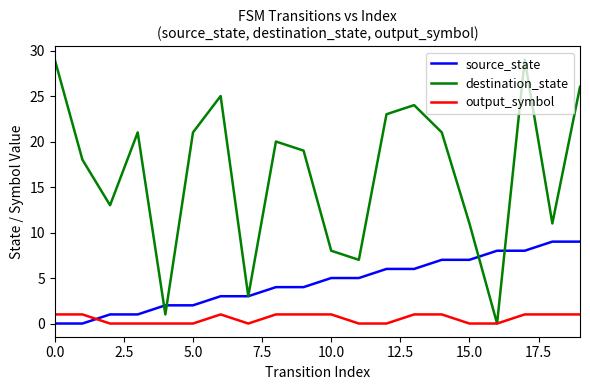

Which series has the largest total across all categories?

destination_state